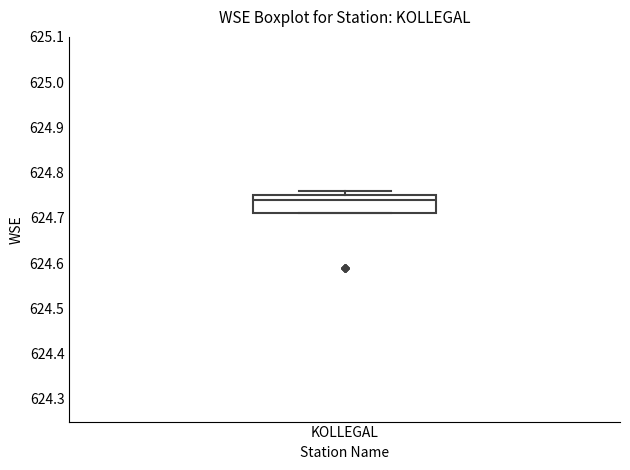

Read this box plot against the y-axis: the position of the median line, the range covered by the box, and the ends of both whiskers. The values are not printed on the chart, so give them approximately, as read against the axis.

median 624.74, box 624.71 to 624.75, whiskers 624.71 to 624.76